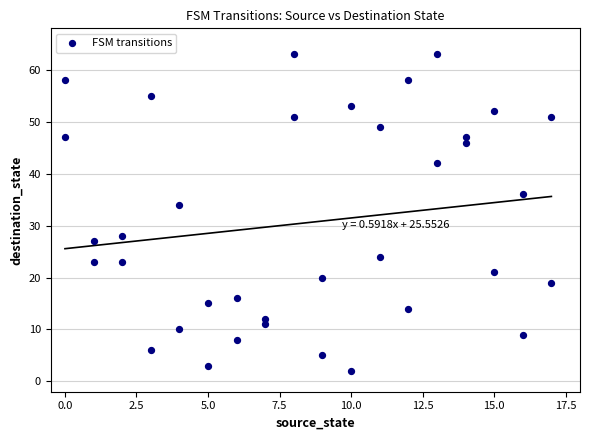

What is the range of Y values (max minus min)?

61